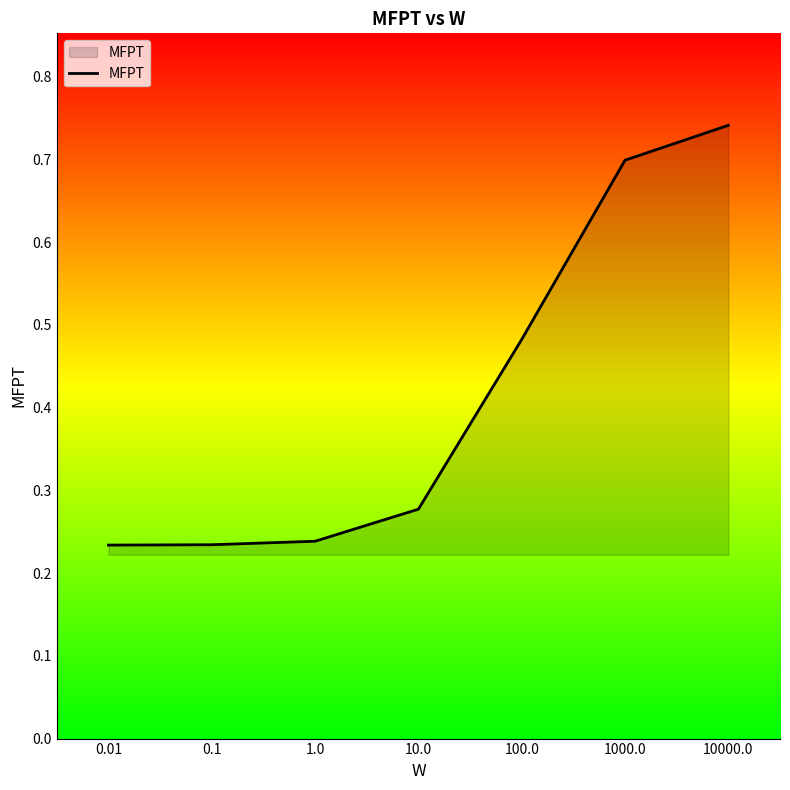

What is the average value?

0.4